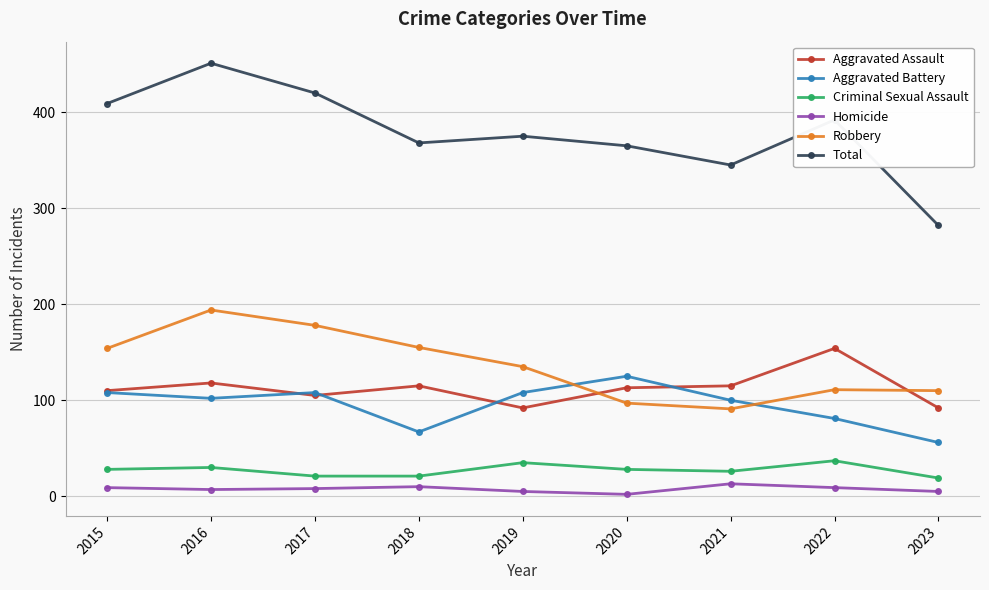

At which label does Homicide first exceed 8?

2015